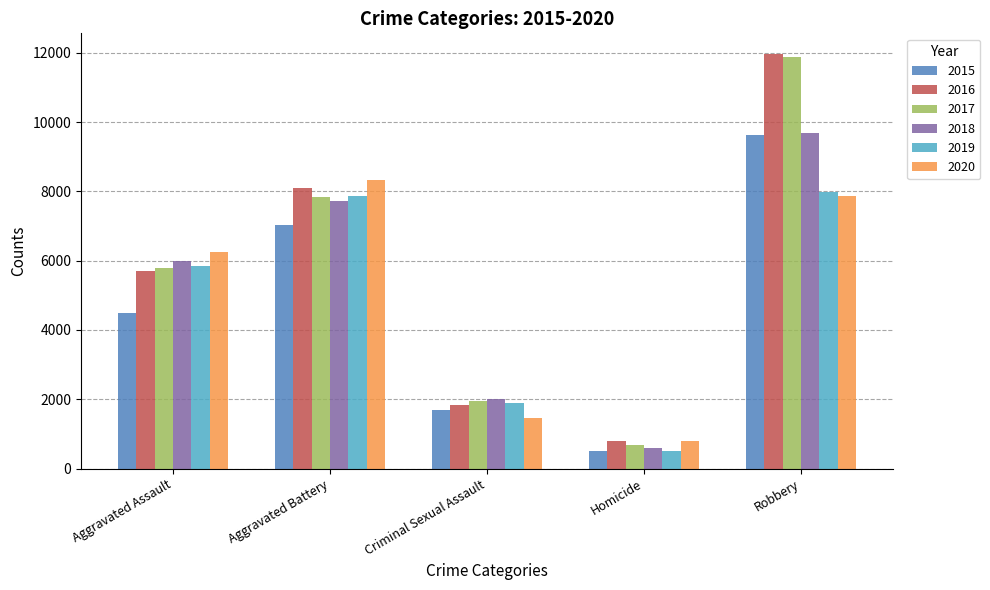

Reading left to right, what are all the values shown in this chart?

2015: 4480	7018	1680	496	9638
2016: 5712	8085	1831	786	11960
2017: 5793	7845	1957	672	11880
2018: 6001	7734	1998	589	9680
2019: 5841	7857	1888	498	7994
2020: 6263	8319	1467	787	7855